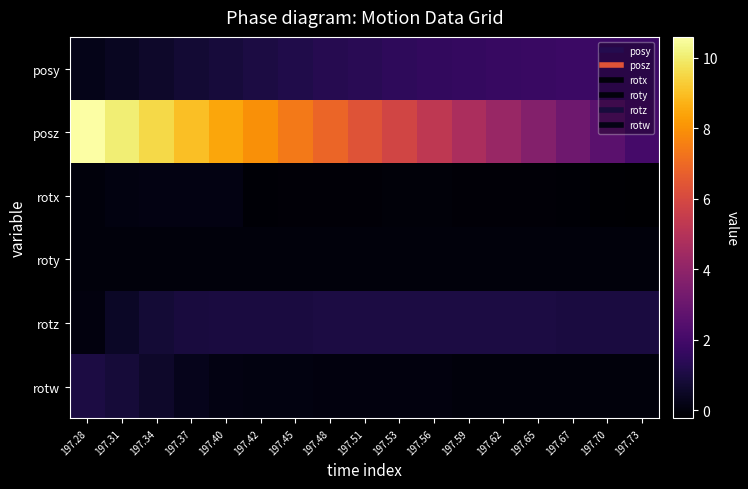

At 197.73, list the series in order from smallest to largest.

rotx, rotw, roty, rotz, posy, posz